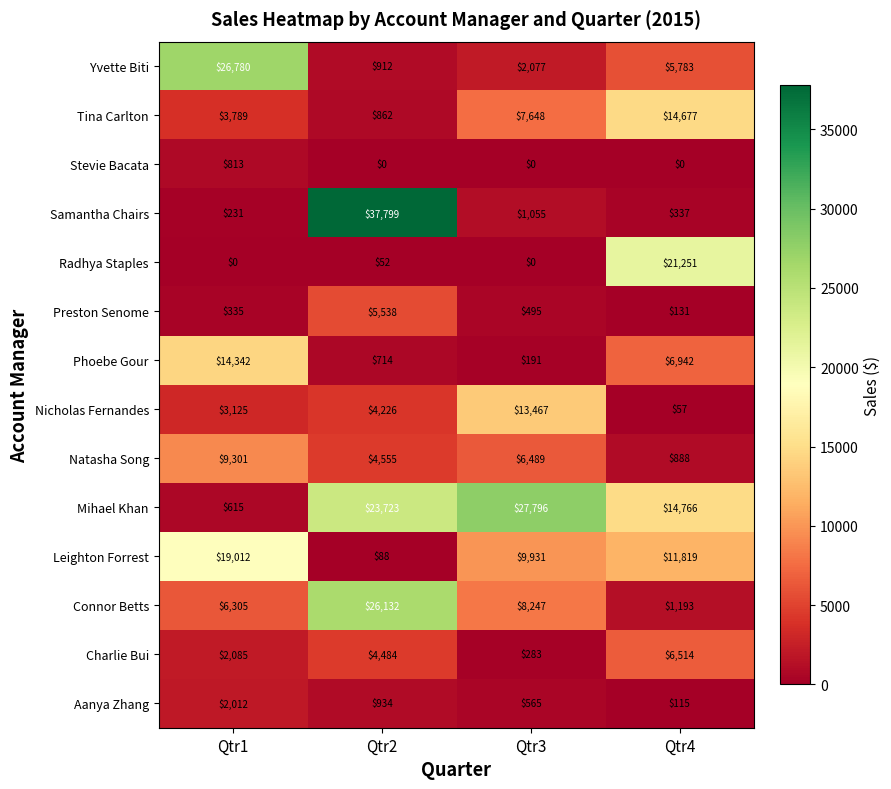

At which label is Connor Betts closest to 13662?

Qtr3